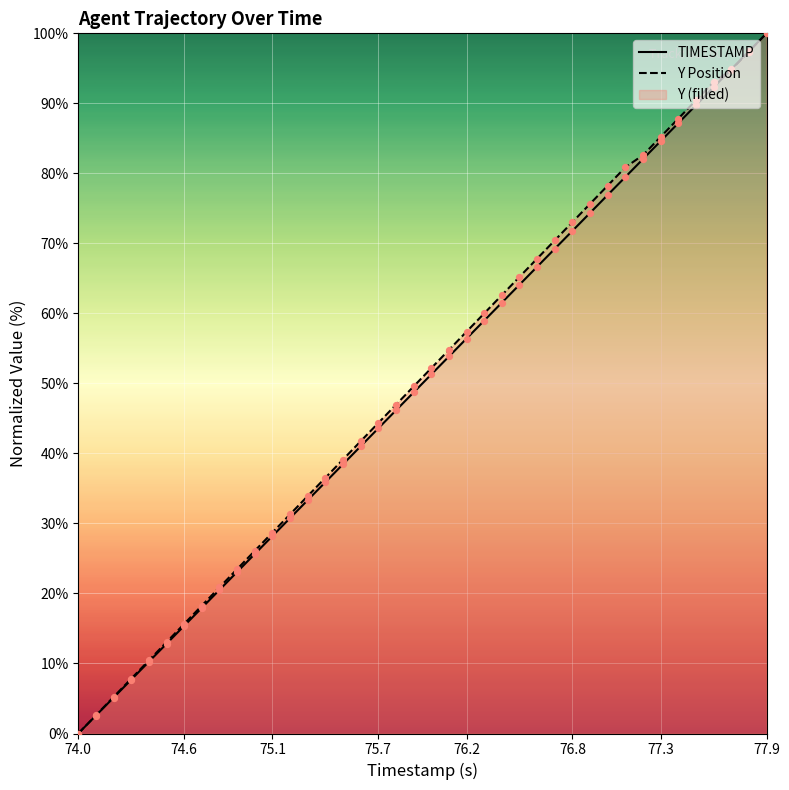

At which category is the sum across all series the highest?

77.9